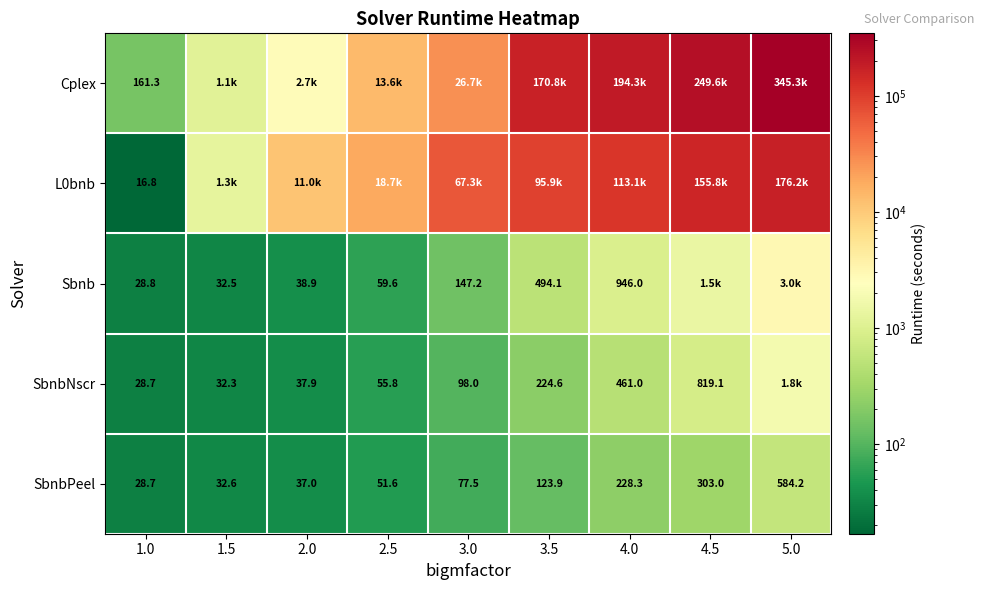

Which has a higher value, 5.0 or 4.5?

5.0